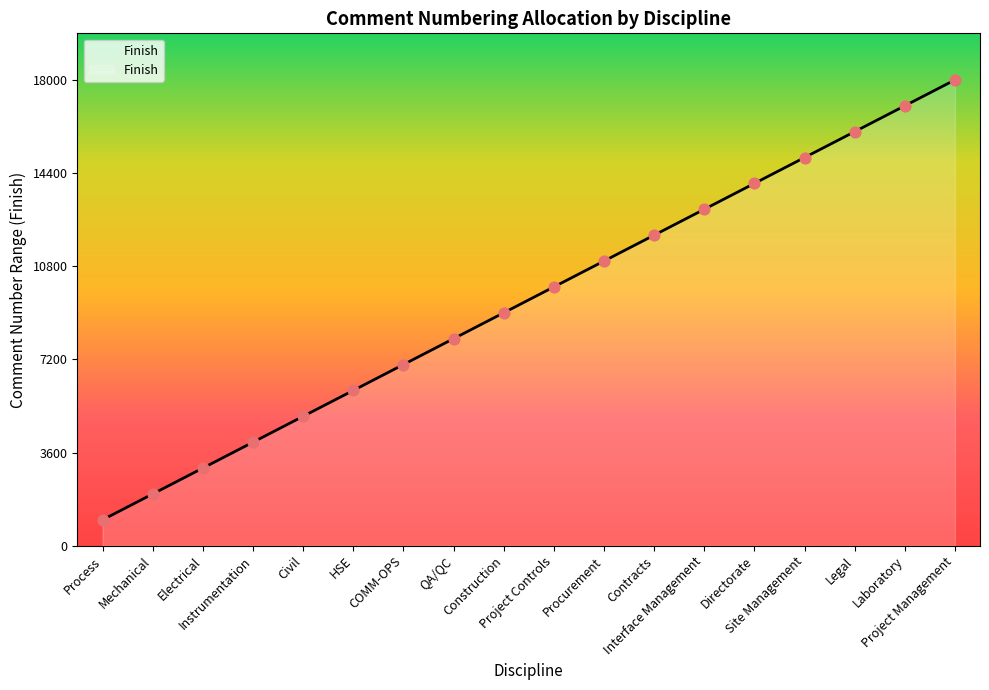

What is the change in value from Civil to COMM-OPS?

+2000